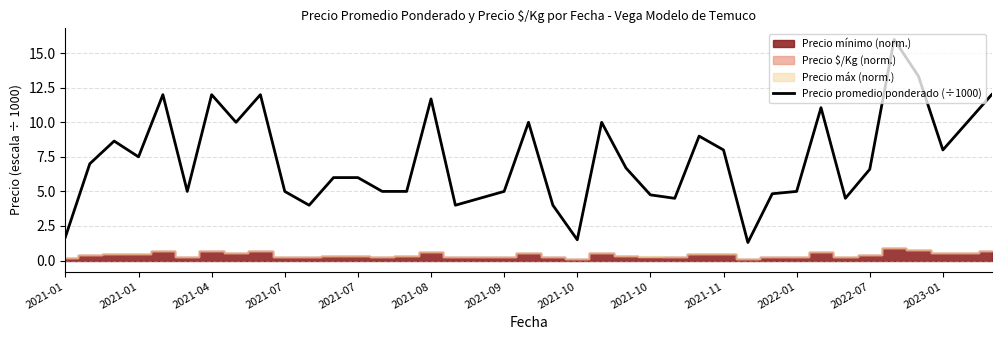

How many data points are above 6?

20